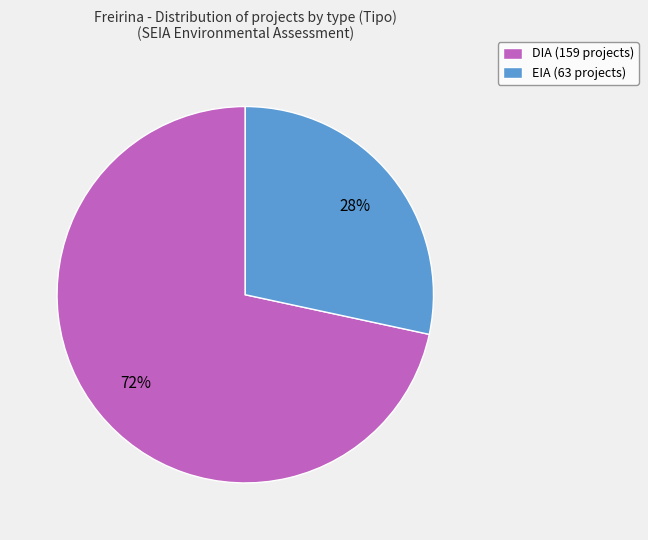

What is the largest slice in the pie chart?

DIA